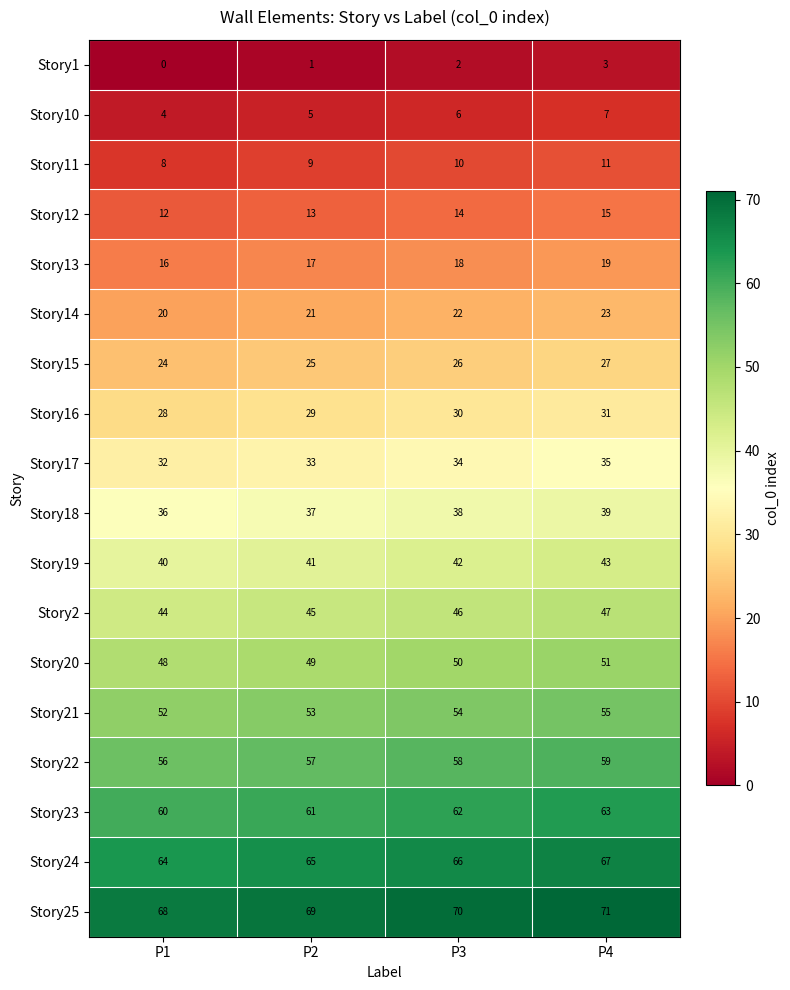

At how many categories does at least one series exceed 10?

4